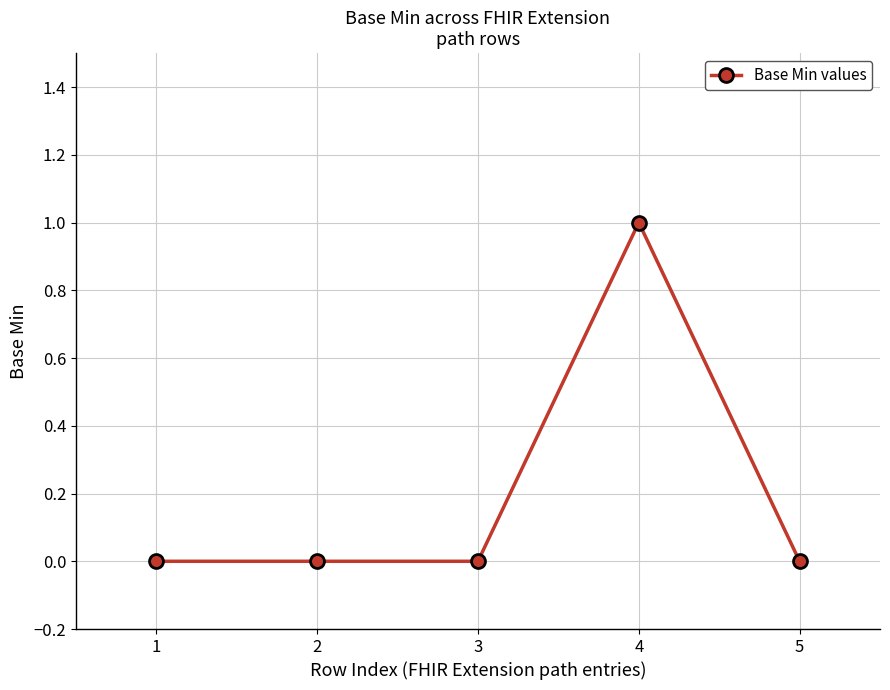

True or false: the data shows 0 at 3.

True